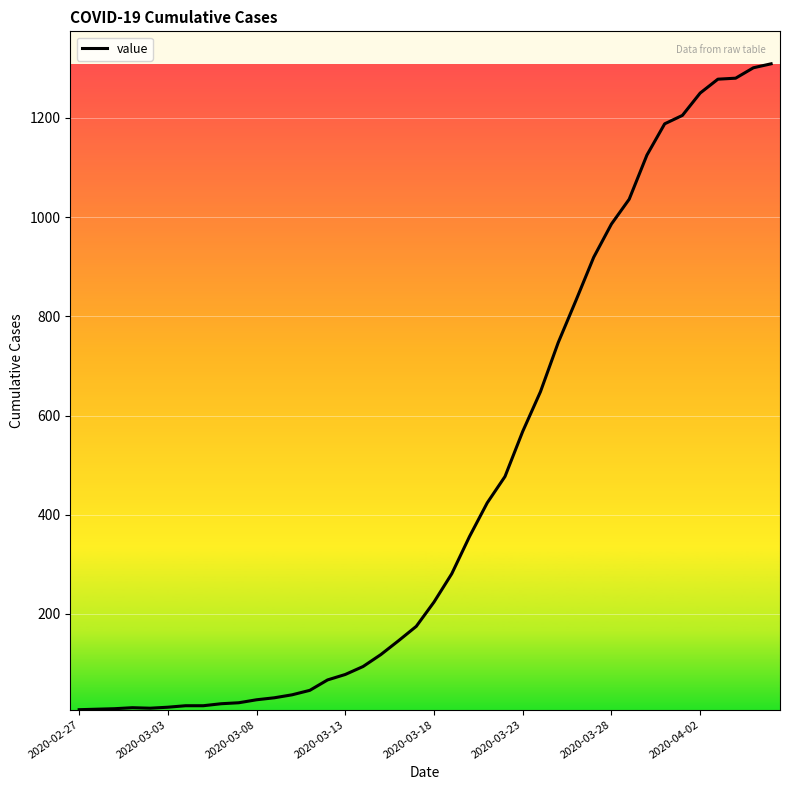

What is the maximum value shown in the chart?

1309